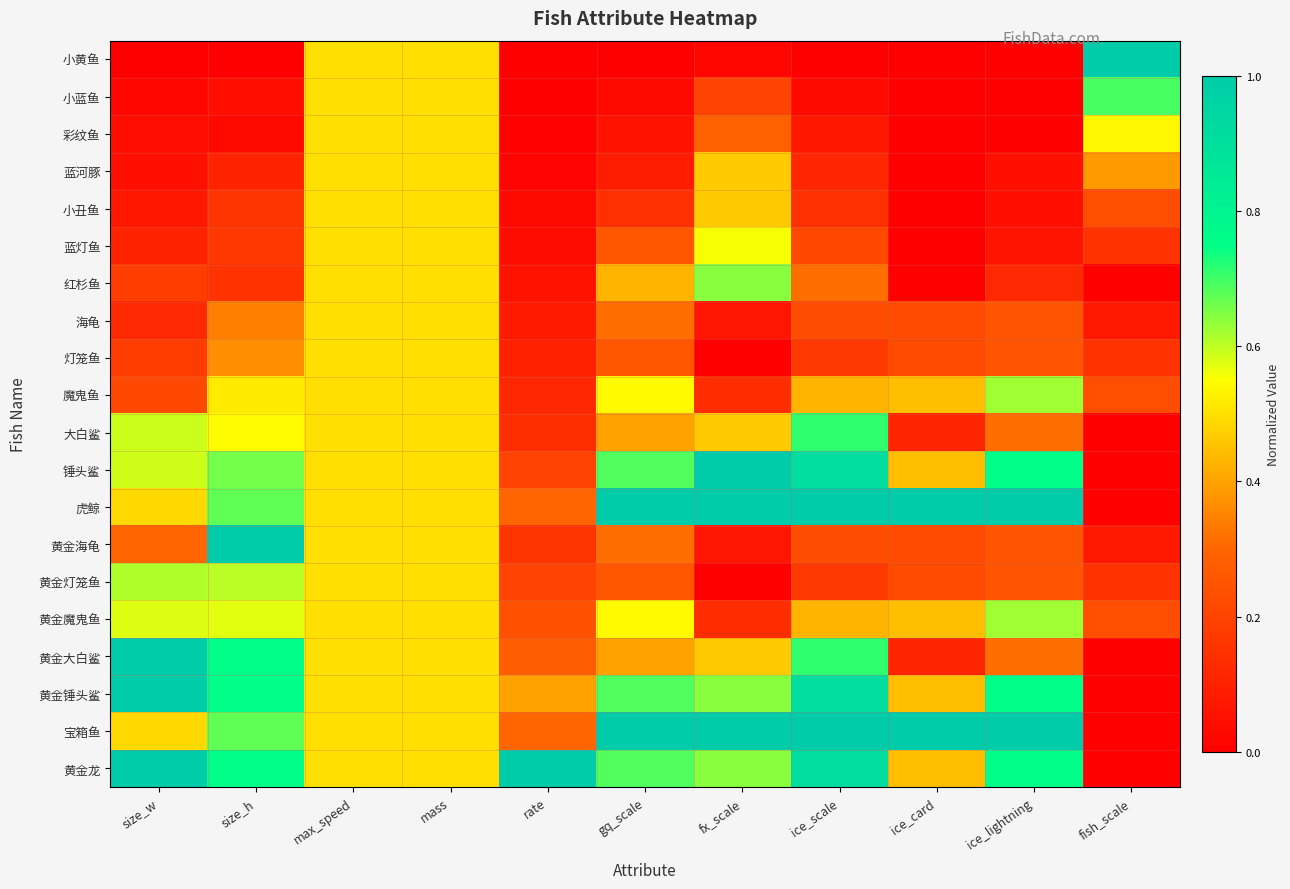

Count the number of data series in this chart.

20